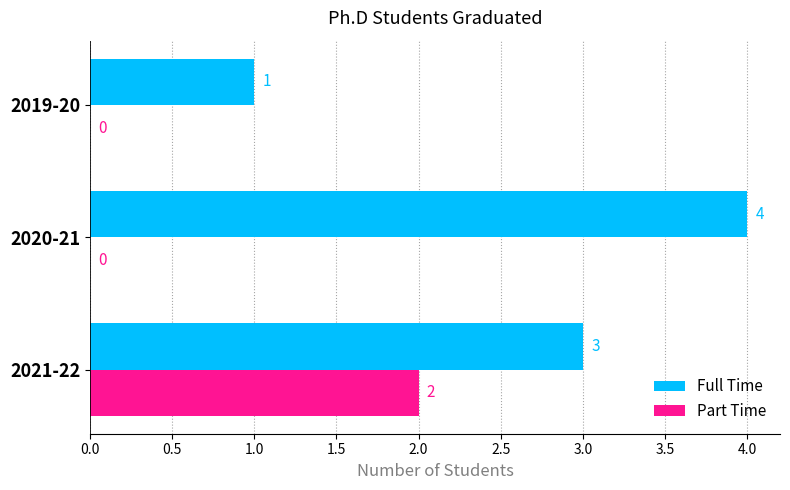

What is the average value of the Full Time series?

3